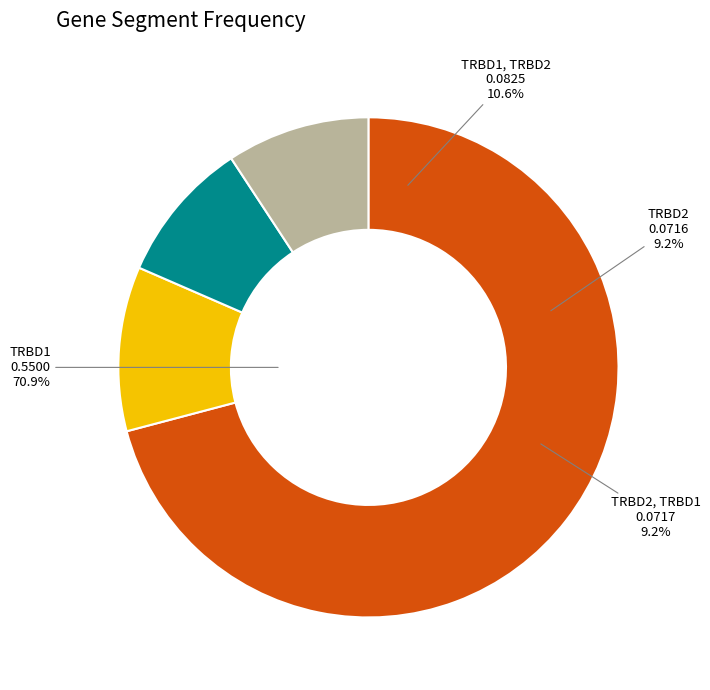

The TRBD1, TRBD2 slice represents 1% of the pie. True or false?

False